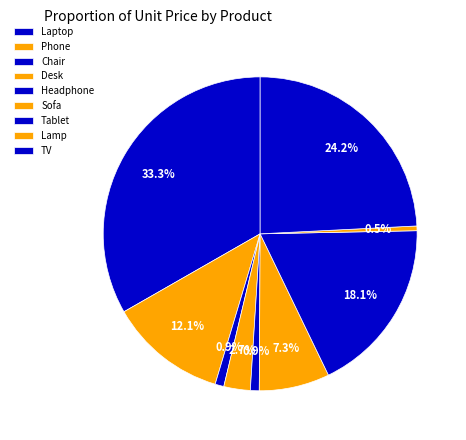

Does Laptop account for over 50% of the chart?

No